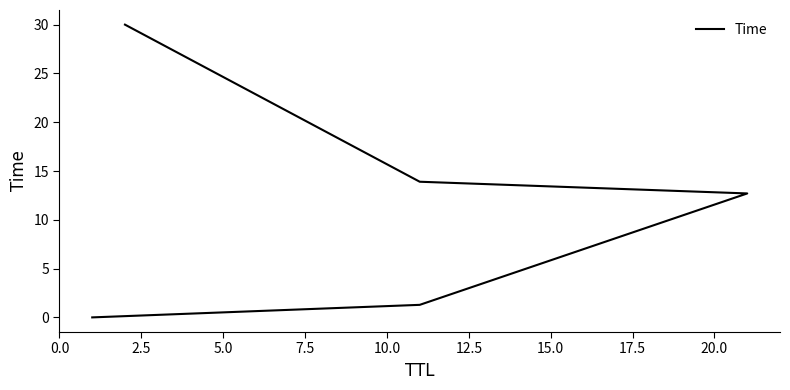

What is the difference between the maximum and minimum values?

30.0